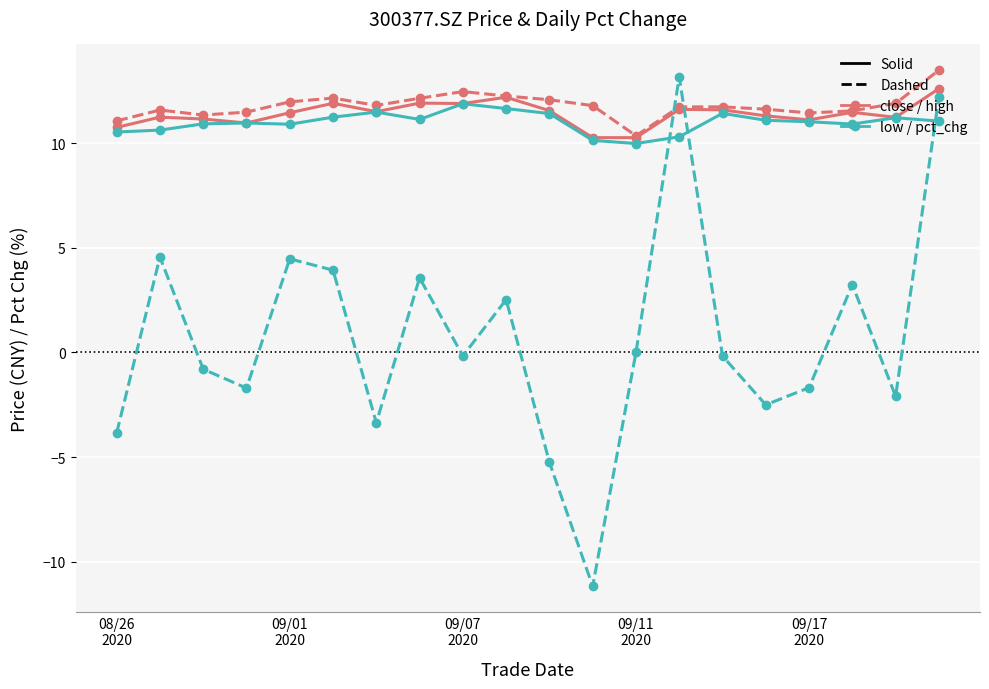

What is the minimum value shown in the chart?

-11.2